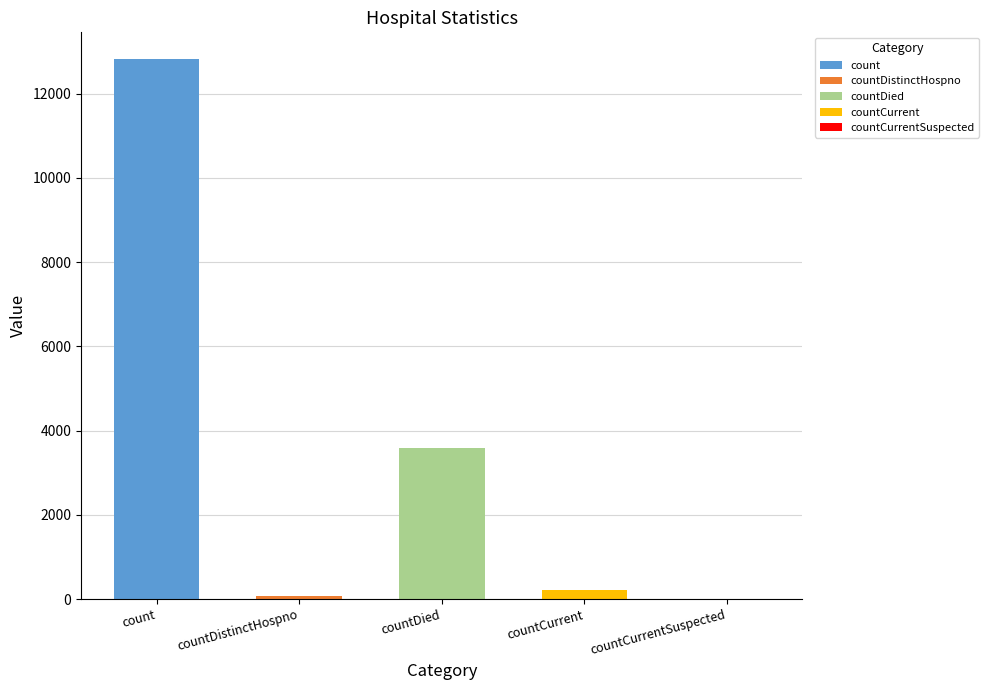

Reading right to left, extract all data points from this chart.

countCurrentSuspected=0	countCurrent=219	countDied=3578	countDistinctHospno=73	count=12817